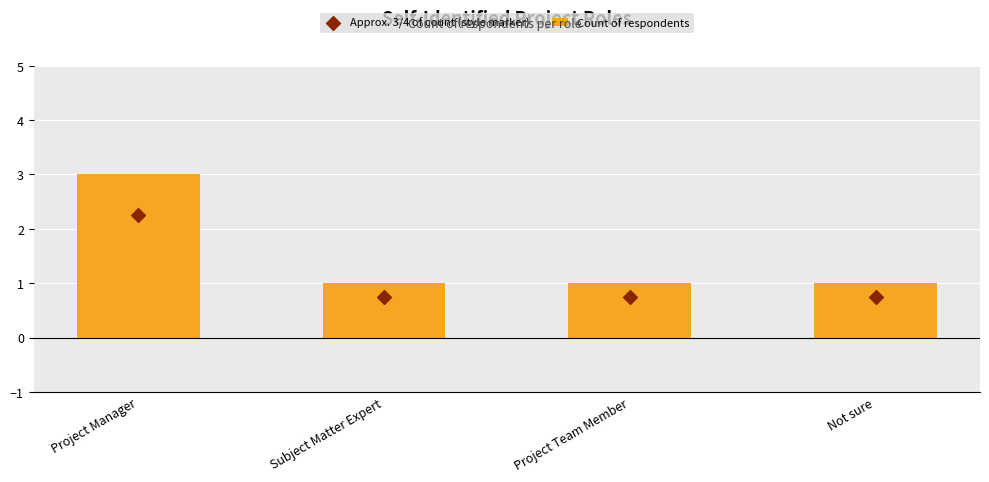

What are all the series names shown in the legend?

Count of respondents, Approx. 3/4 of count (style marker)